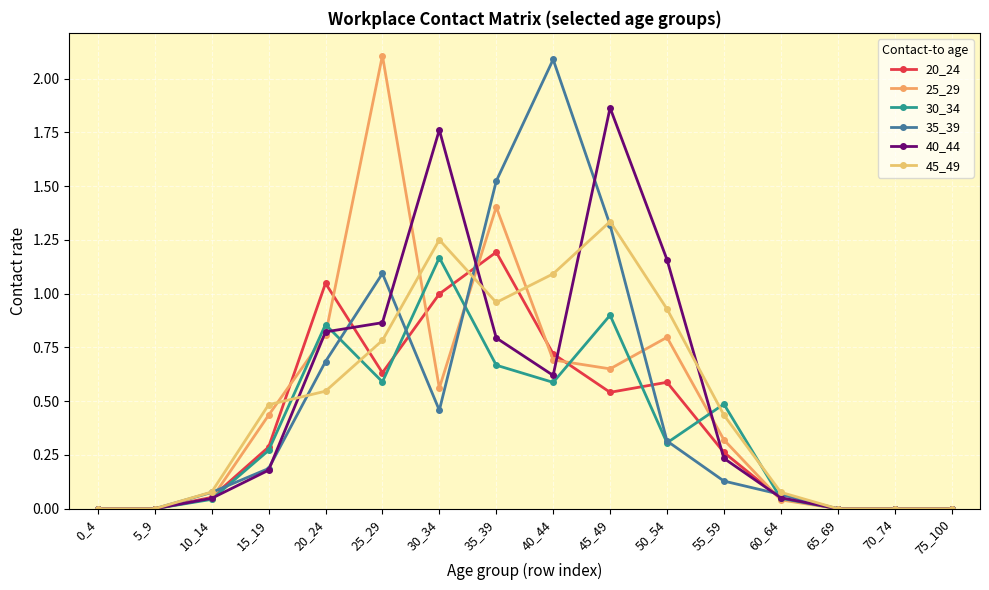

What are all the series names shown in the legend?

20_24, 25_29, 30_34, 35_39, 40_44, 45_49